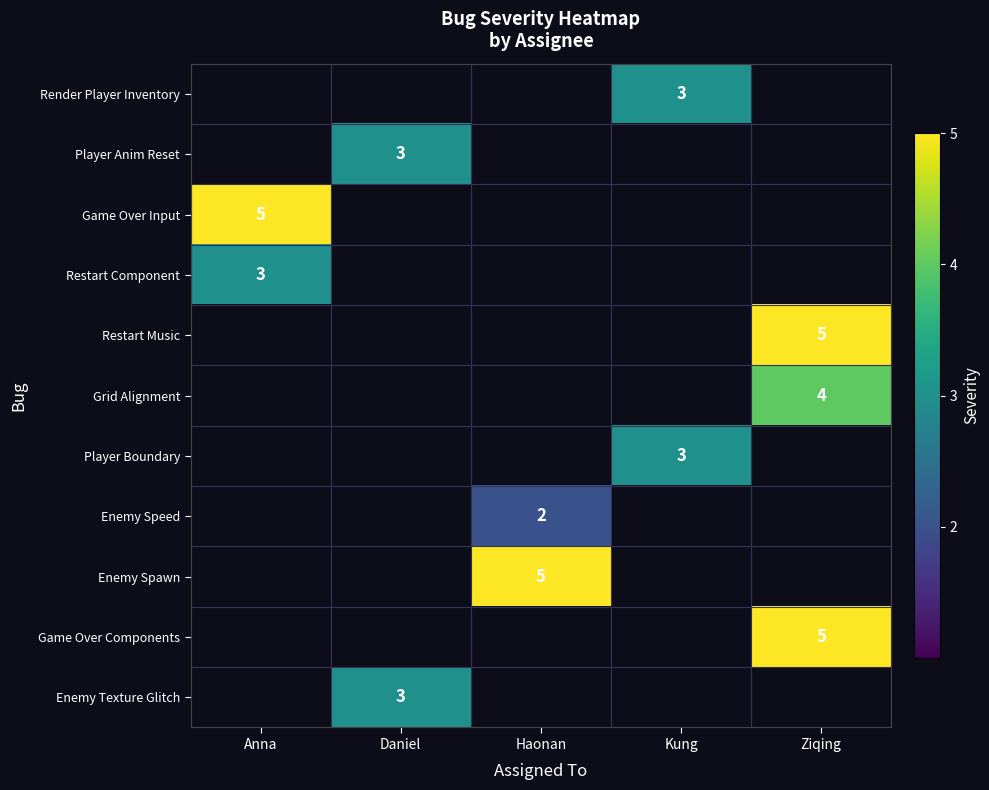

Rank the categories by Enemy Texture Glitch value from lowest to highest.

Anna, Daniel, Haonan, Kung, Ziqing